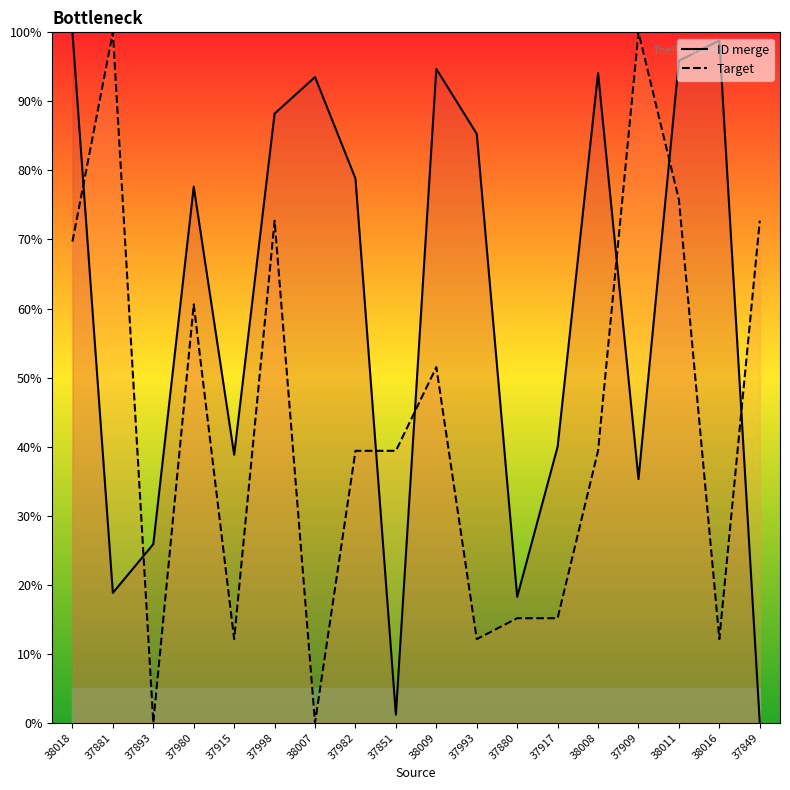

Rank the series by their maximum value, from highest to lowest.

ID merge, Target